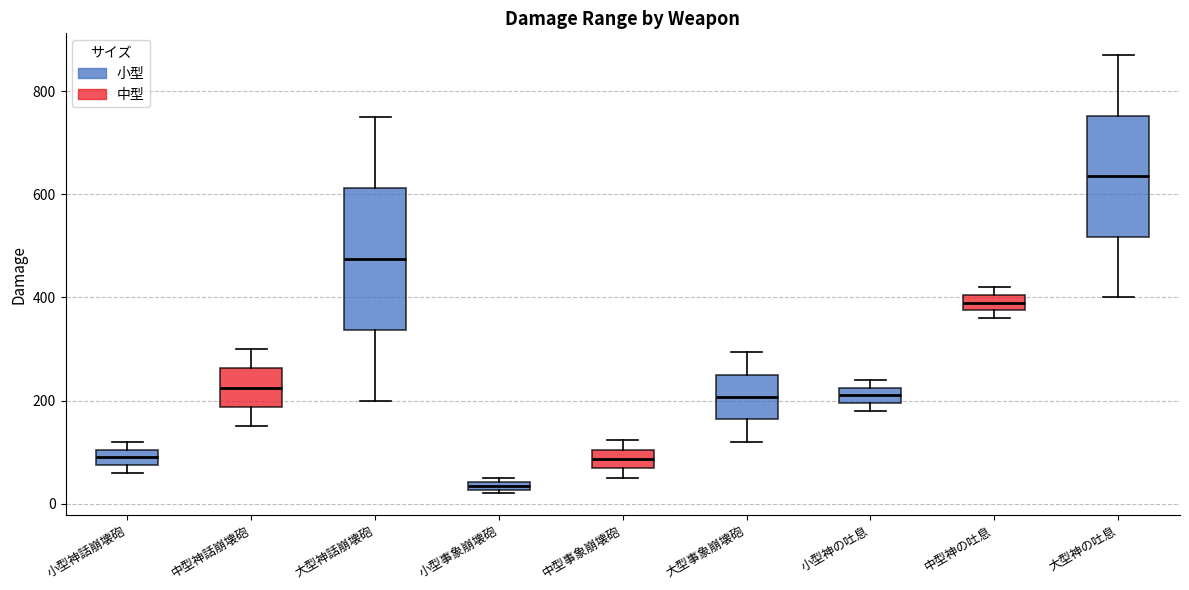

Where is the lower edge of the box for 小型事象崩壊砲 on the y-axis? The values are not printed on the chart, so give them approximately, as read against the axis.

20